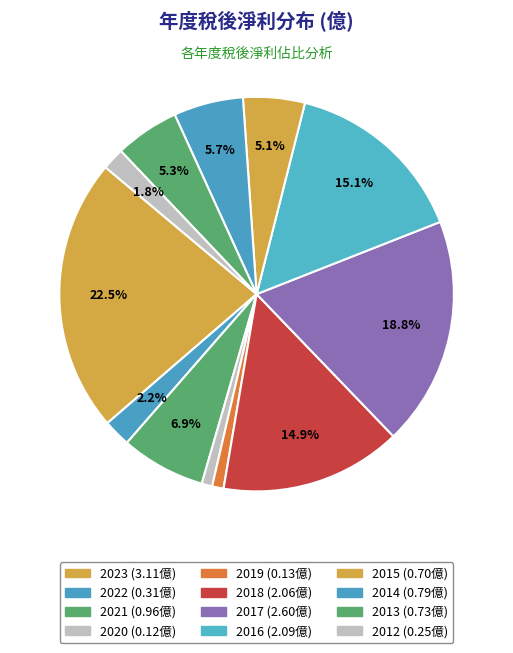

Is there a majority slice in this chart?

No